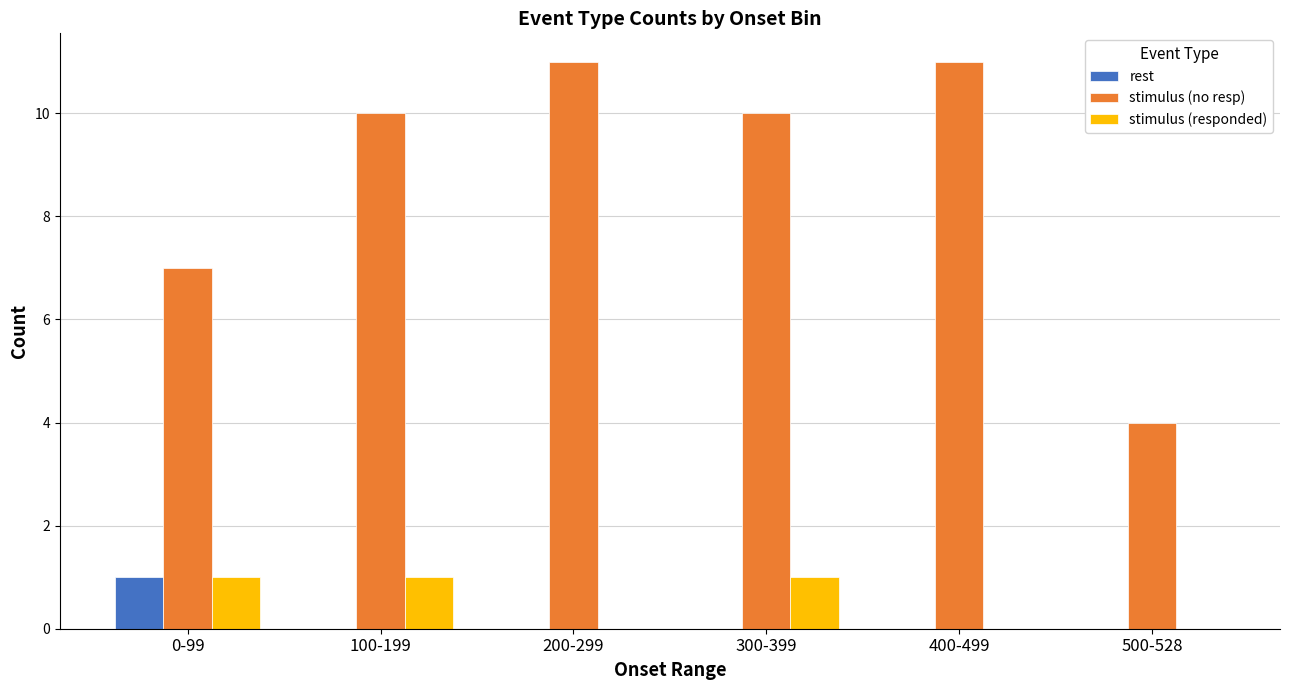

How many groups of bars are there?

6